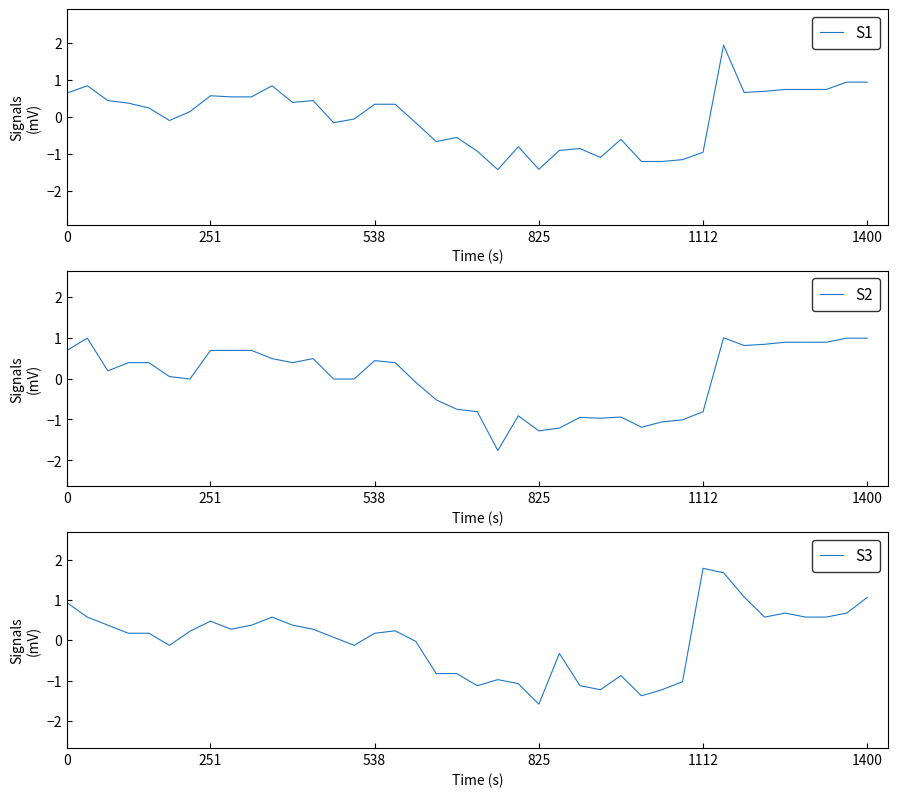

Which series has the widest spread of values?

S1